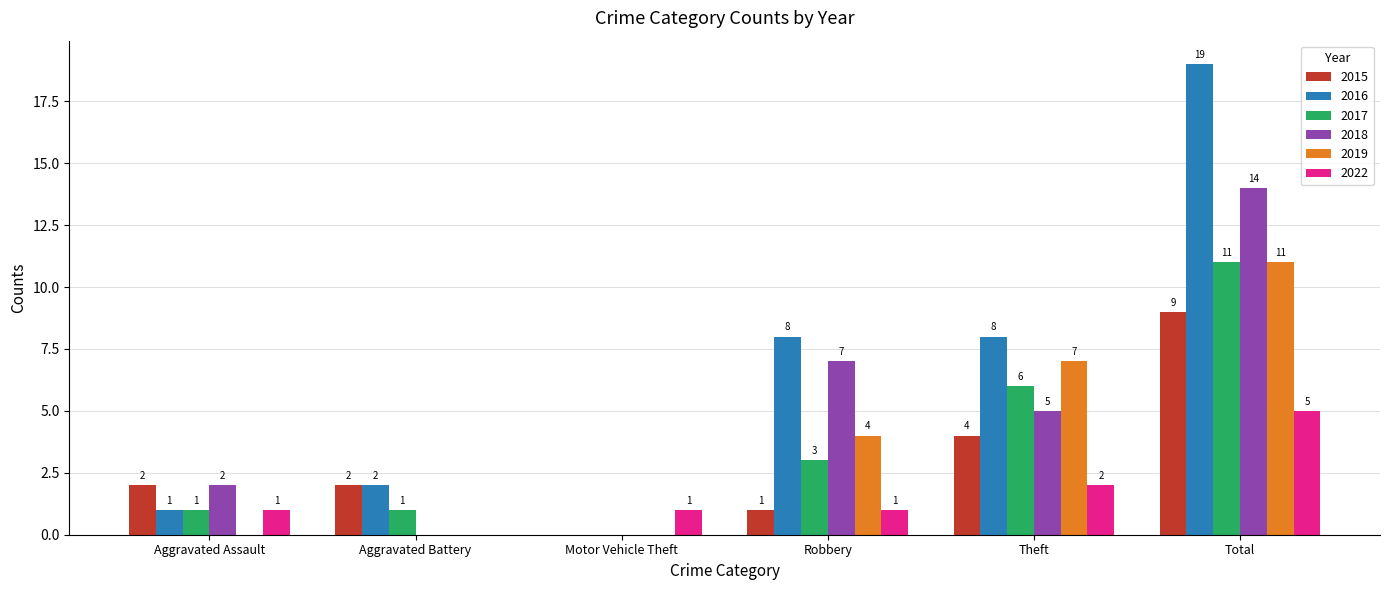

Which series changed the most between Aggravated Battery and Total?

2016